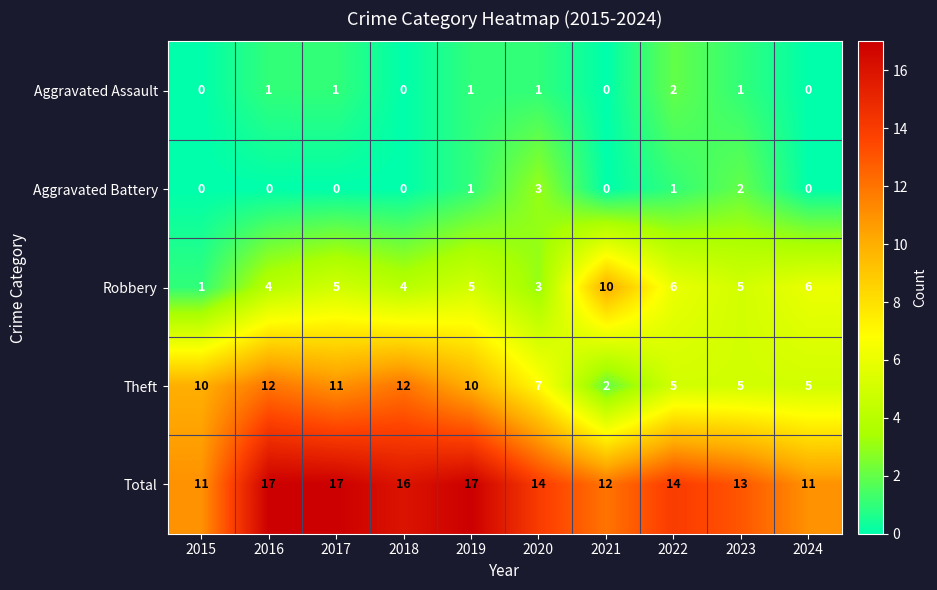

The value of Aggravated Assault at 2018 is 1. True or false?

False